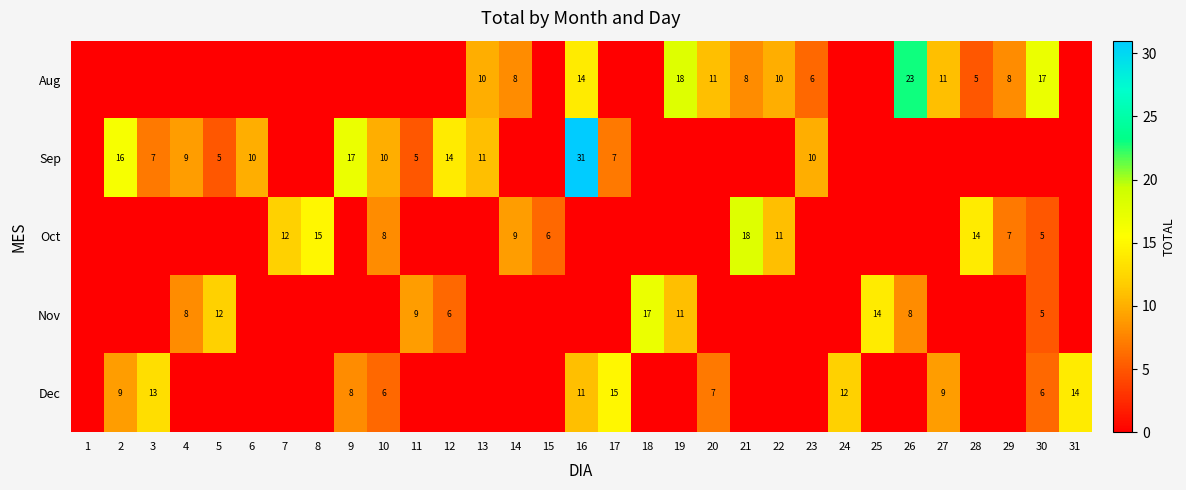

How many data points does each series have?

31